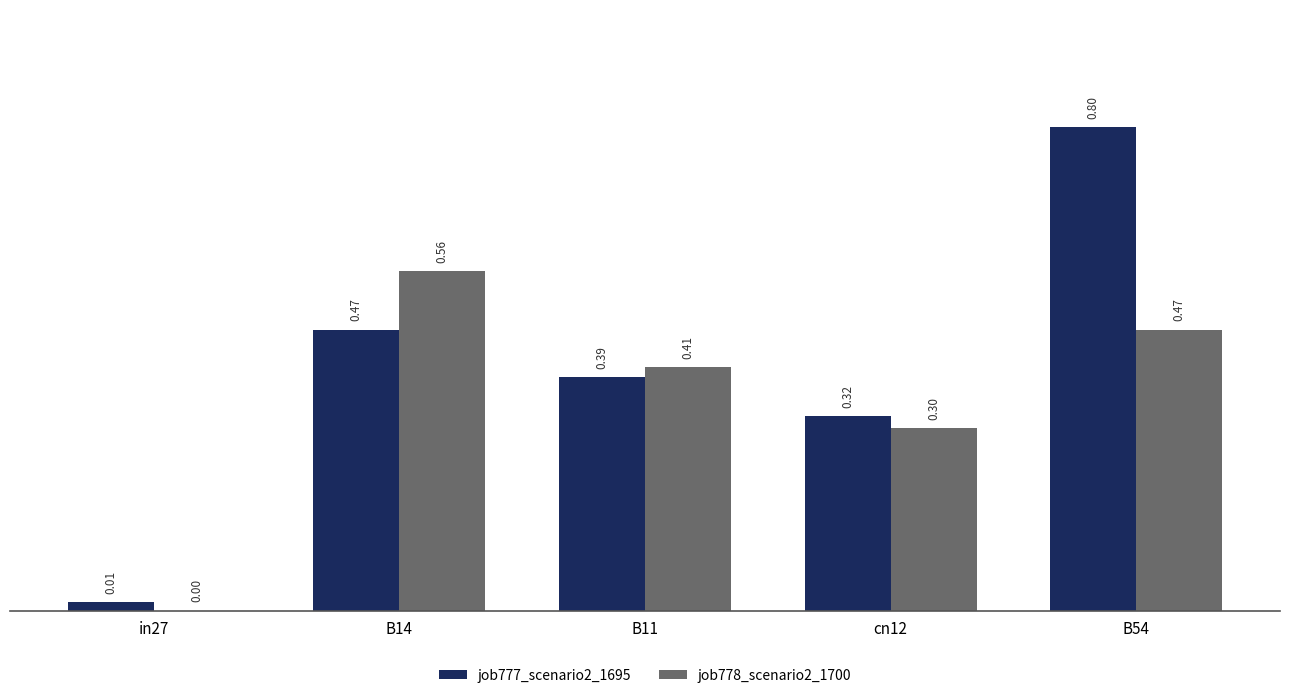

At which category is the sum across all series the highest?

B54